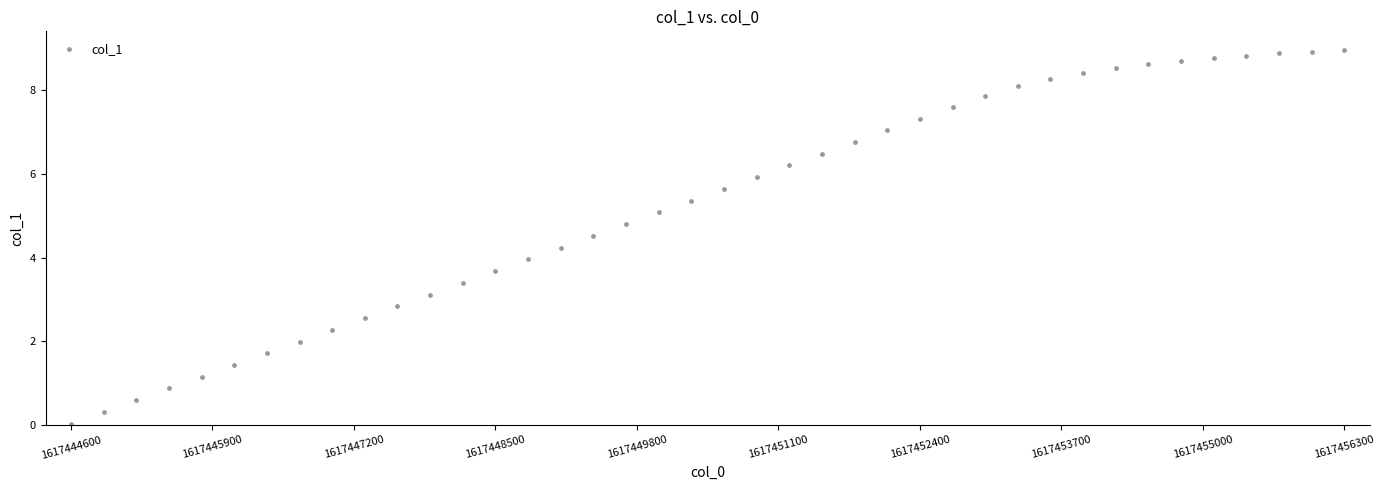

What is the range of Y values (max minus min)?

8.9